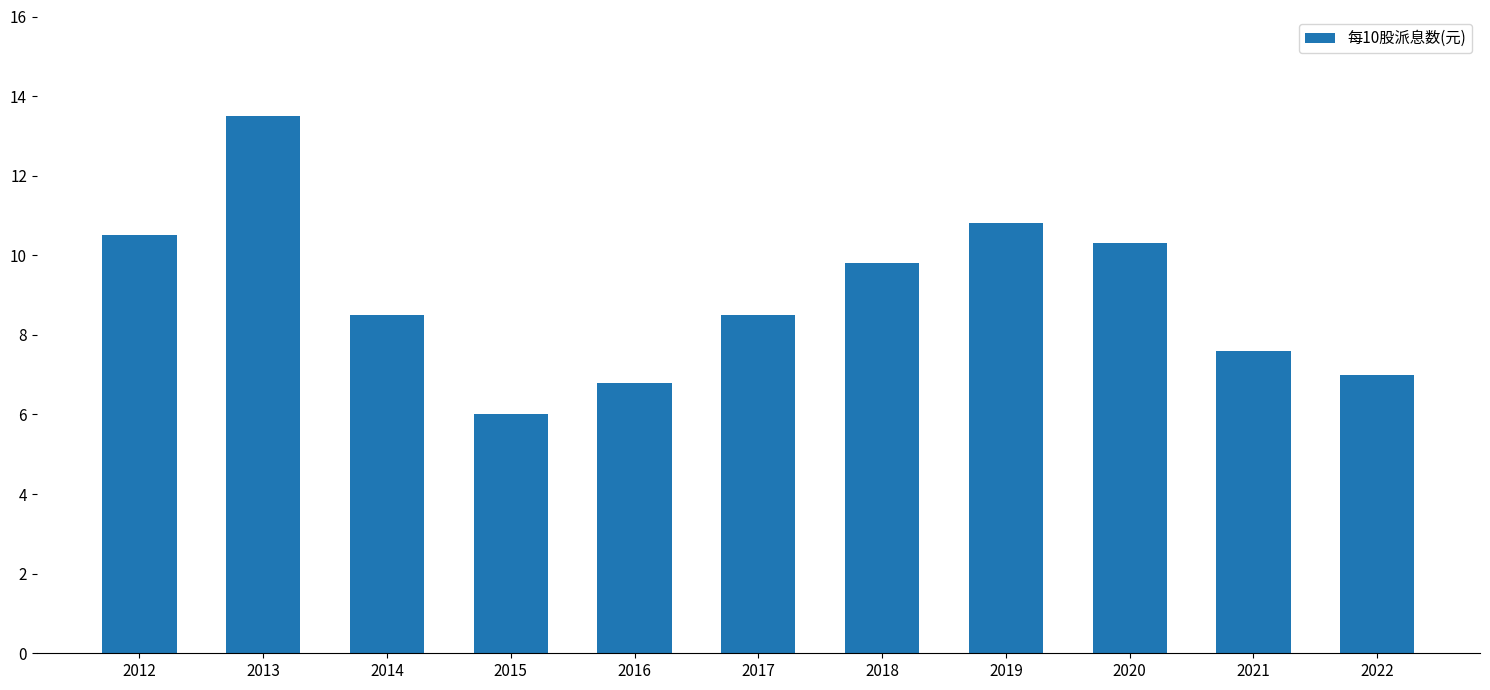

What is the difference between the second highest and minimum values?

4.8